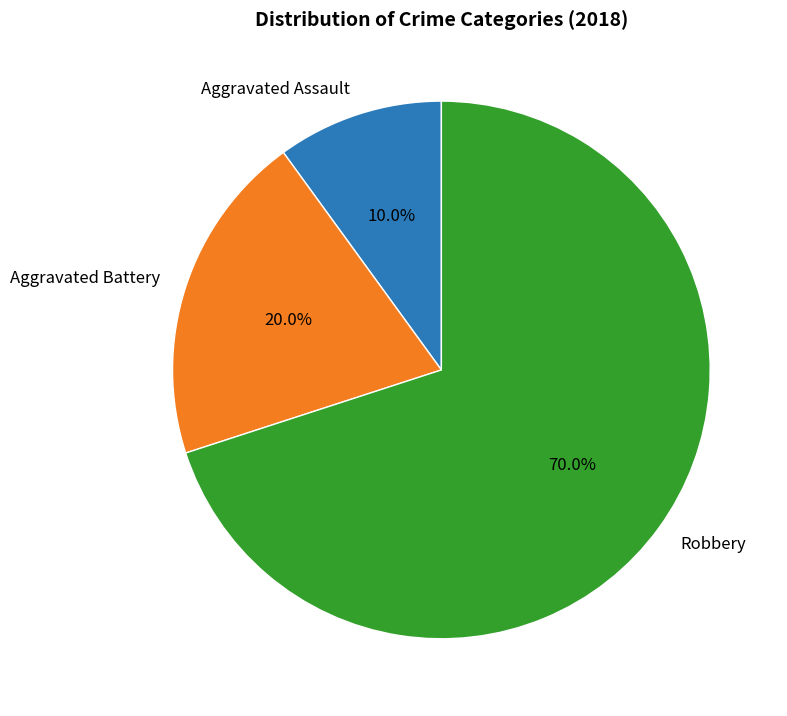

Is Robbery the majority of the pie?

Yes